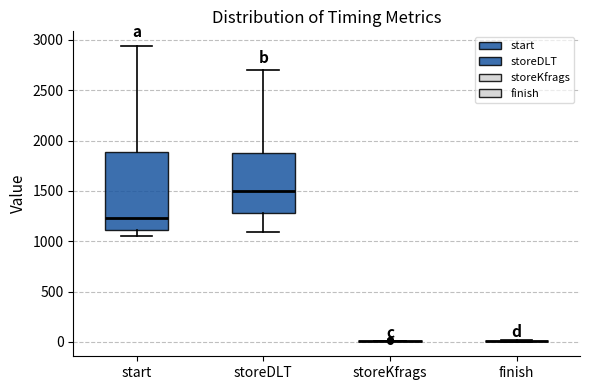

Reading left to right, read every box against the y-axis: the position of its median line, the range the box covers, and the ends of its whiskers. The values are not printed on the chart, so give them approximately, as read against the axis.

start: median 1250, box 1100 to 1900, whiskers 1050 to 2950
storeDLT: median 1500, box 1300 to 1900, whiskers 1100 to 2700
storeKfrags: box collapsed to a line at 0, whiskers 0 to 0
finish: box collapsed to a line at 0, whiskers 0 to 0